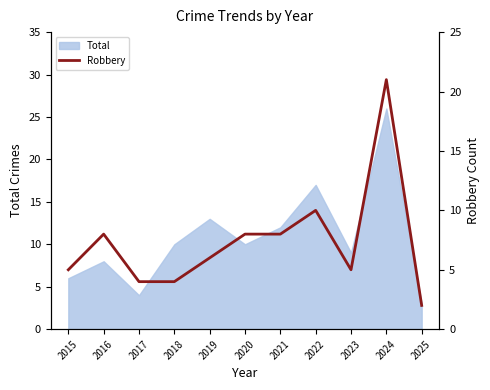

The Total series shows 5 at 2020. True or false?

False